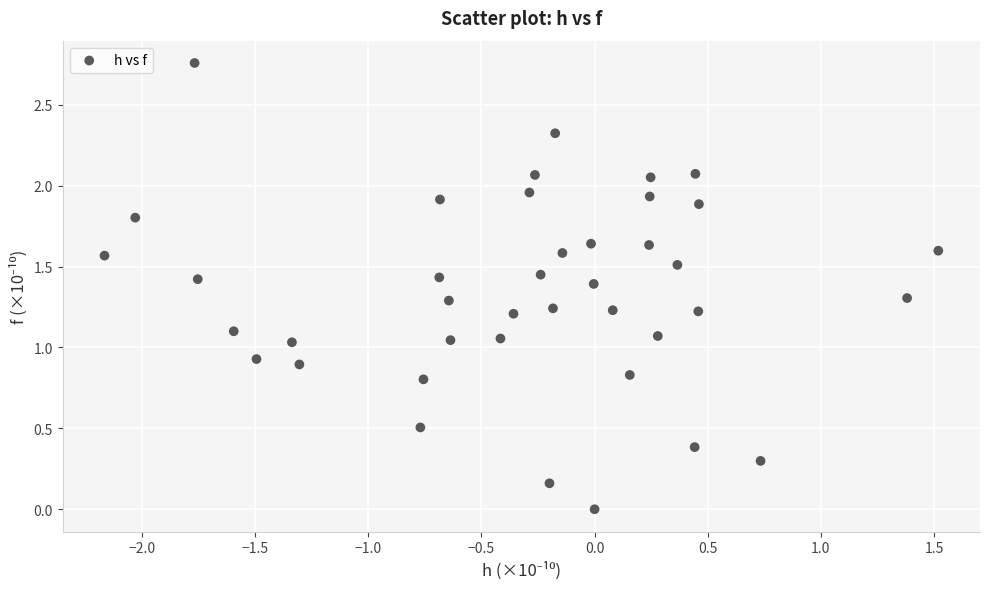

What is the range of X values (max minus min)?

3.7